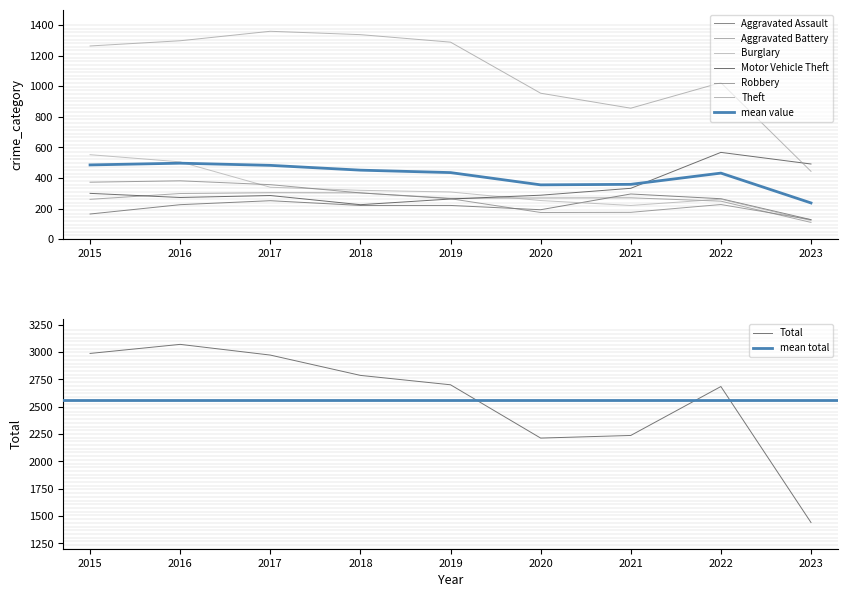

Where do Aggravated Battery and Robbery first cross each other?

2022 and 2023